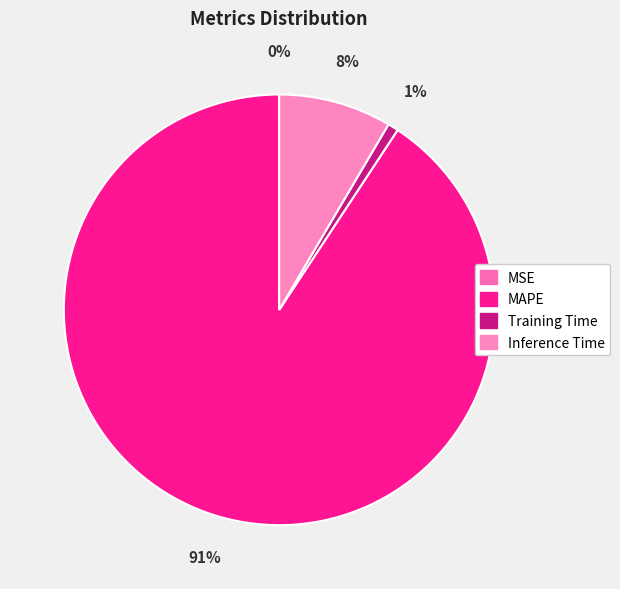

Which category has the biggest portion of the pie?

MAPE